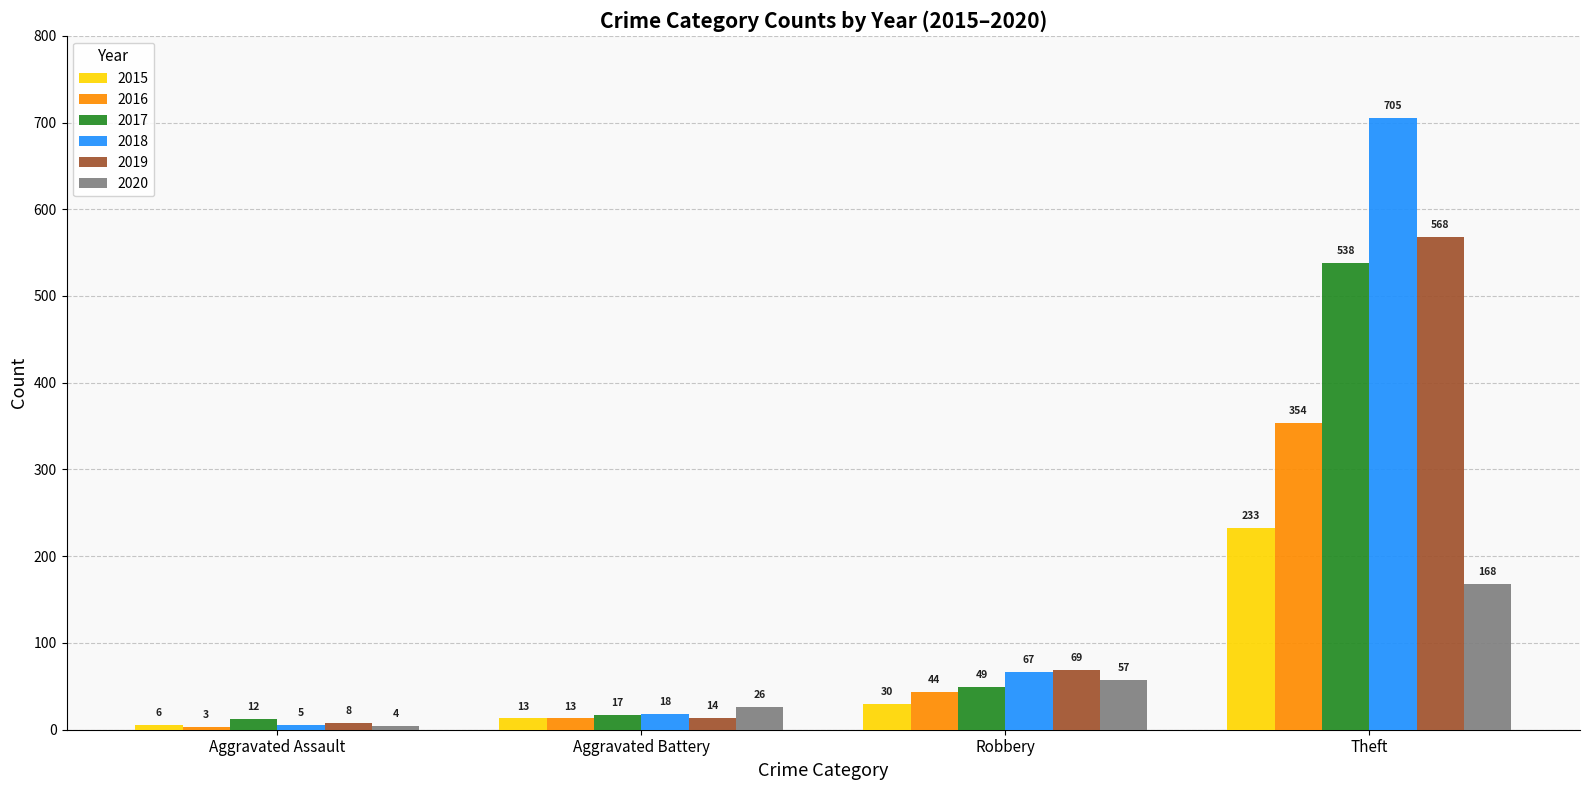

Does the chart contain stacked bars?

No